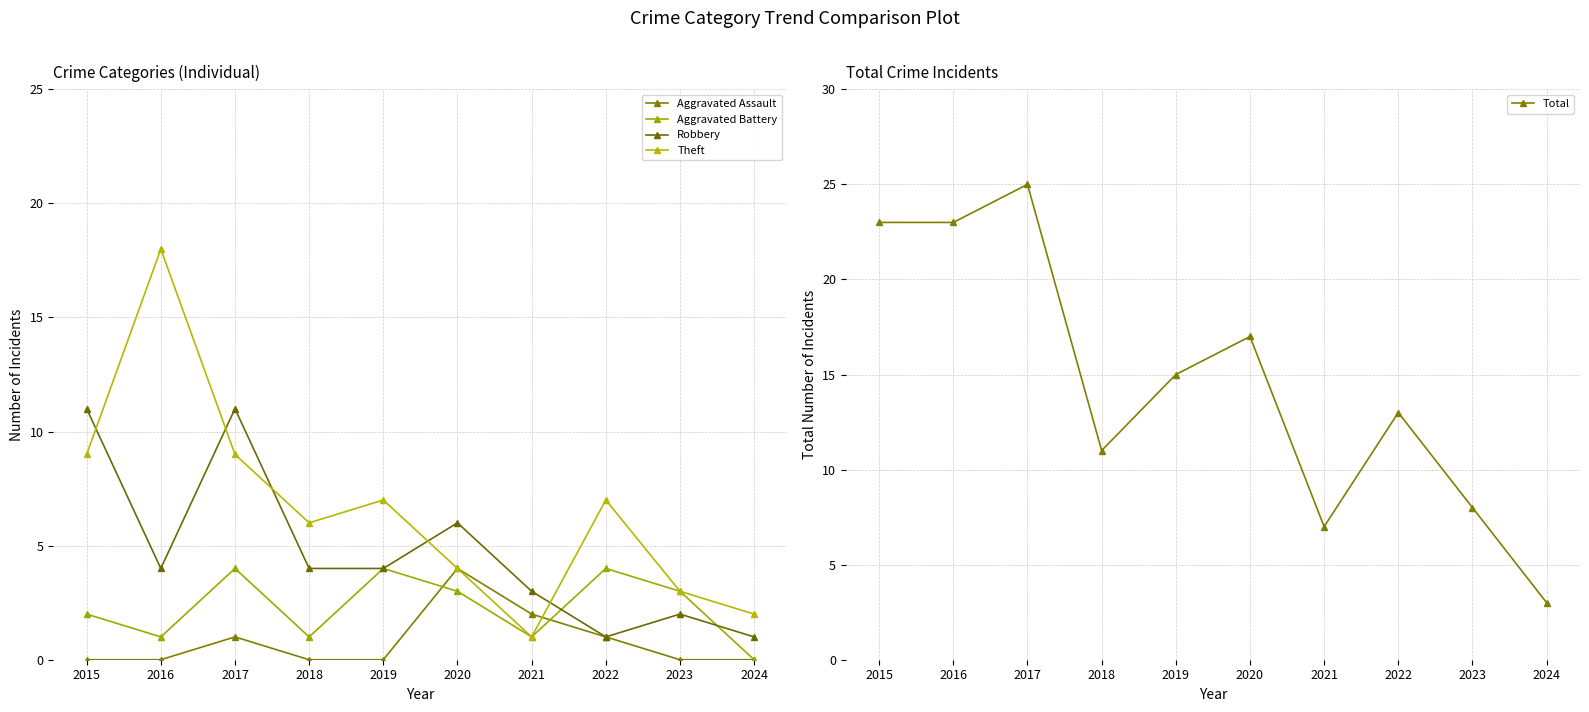

What is the spread (max minus min) of values at 2018?

11